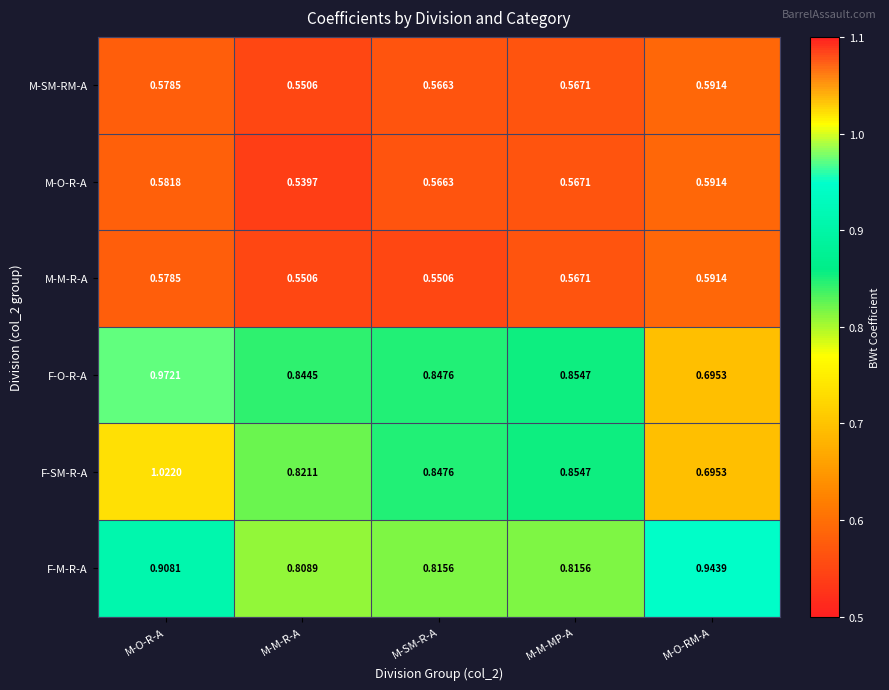

Between M-O-R-A and M-M-R-A, which series saw the biggest shift?

F-SM-R-A